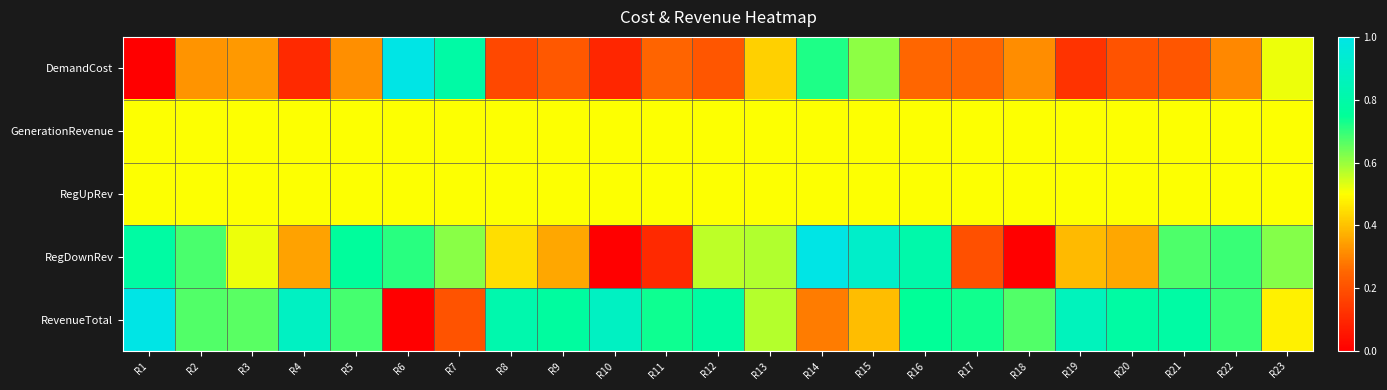

At how many categories does at least one series exceed 0?

23